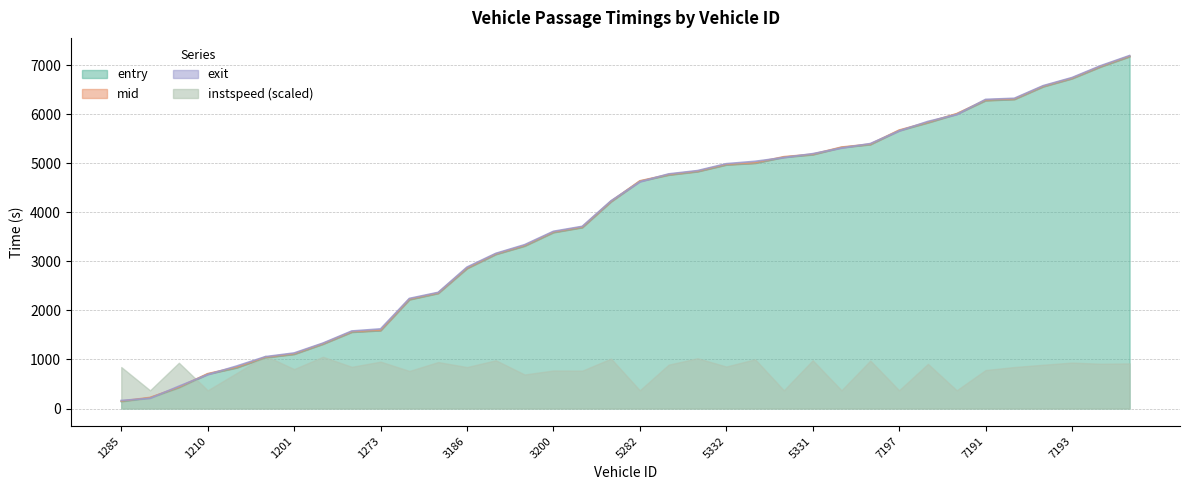

How many categories are shown in the chart?

36